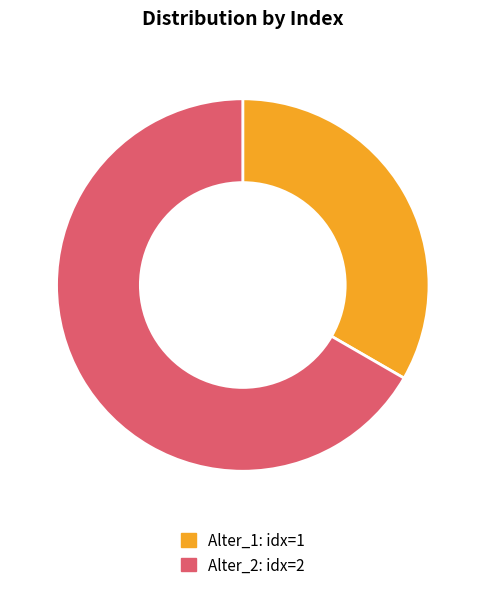

What is the largest slice in the pie chart?

Alter_2